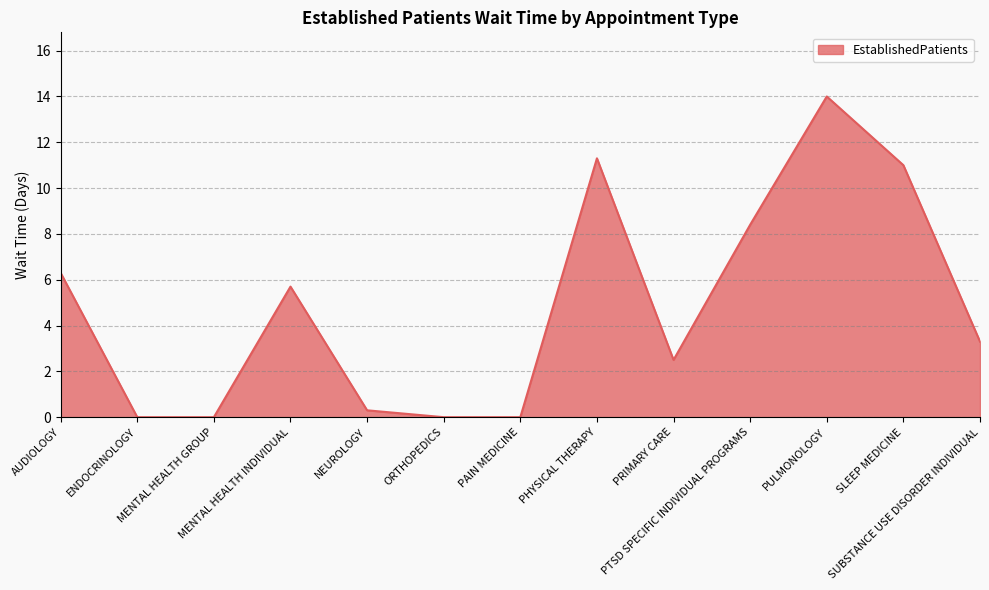

What position from the left is MENTAL HEALTH INDIVIDUAL?

4